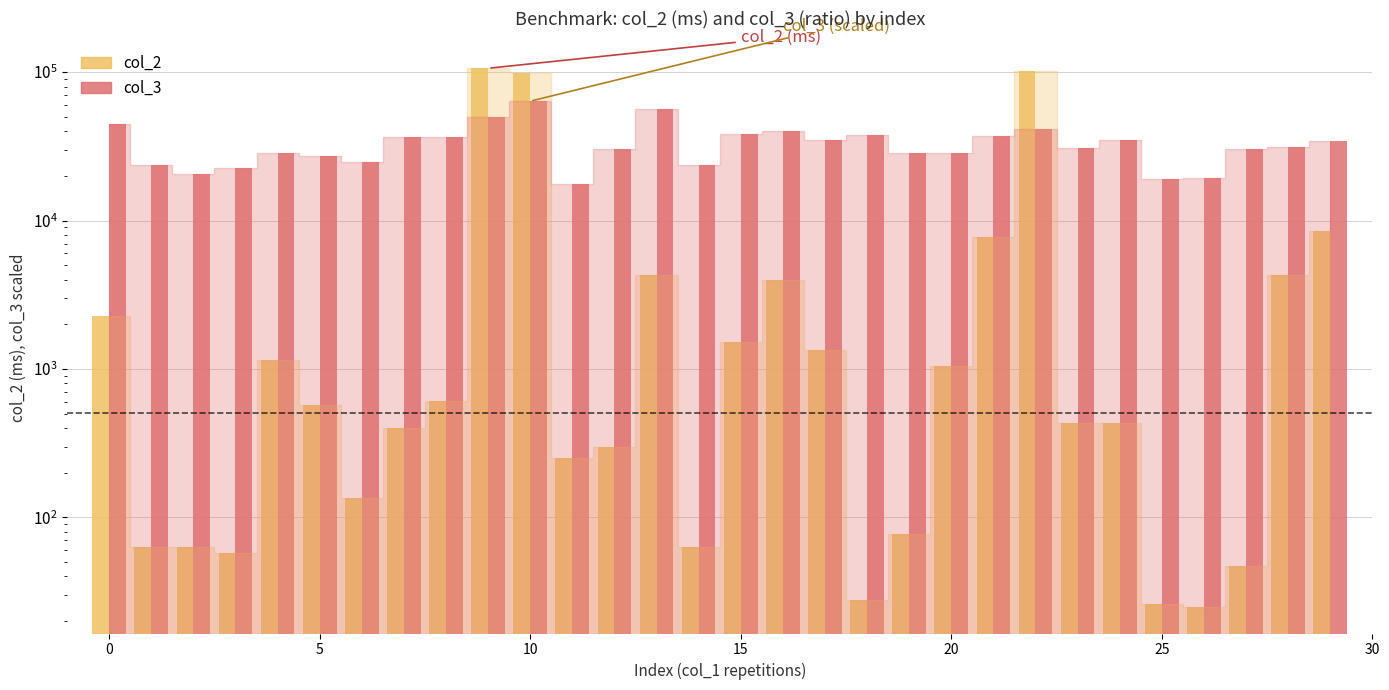

What is the sum of all col_2 values?

346112.6